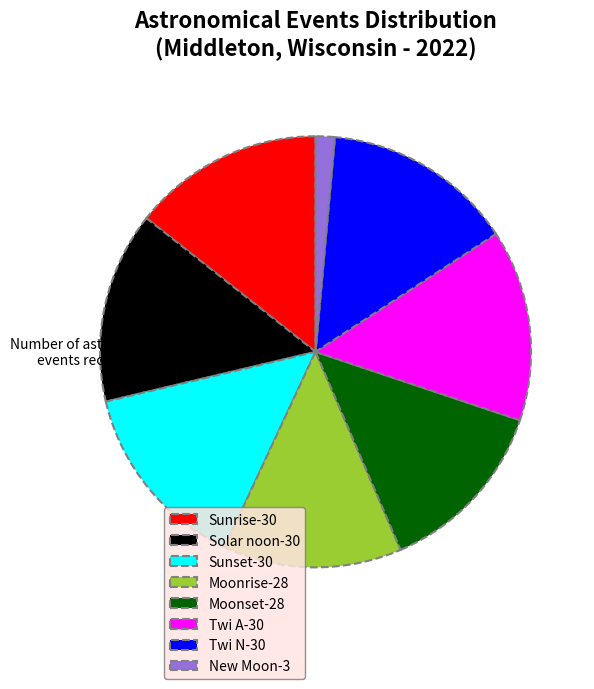

Which category has the smallest portion of the pie?

New Moon